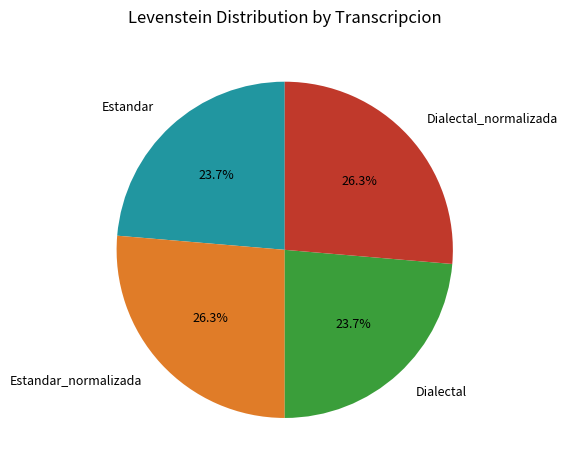

Which has a higher value, Dialectal or Dialectal_normalizada?

Dialectal_normalizada